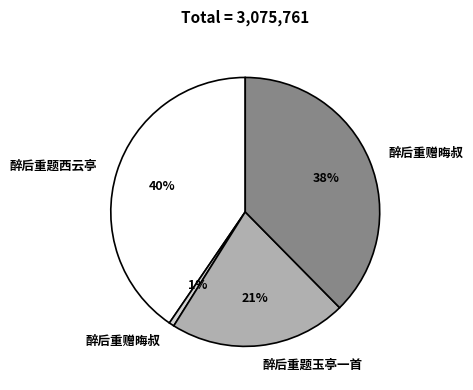

Is there a majority slice in this chart?

No